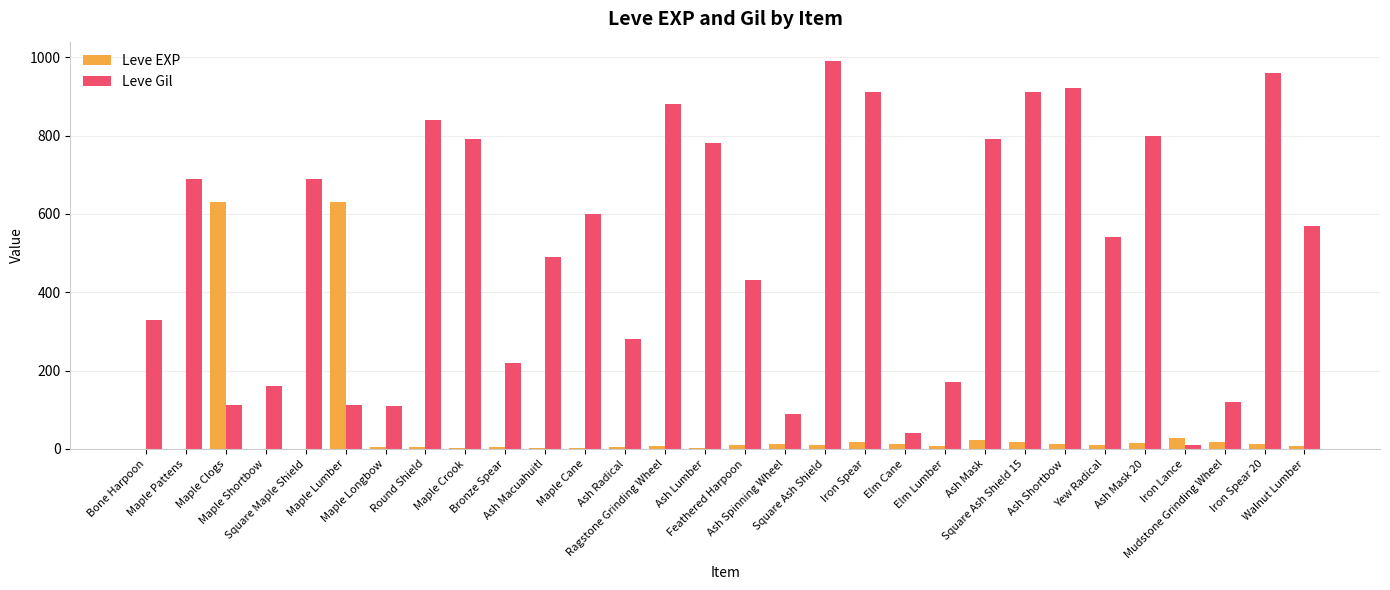

The Leve Gil series shows 330 at Bone Harpoon. True or false?

True